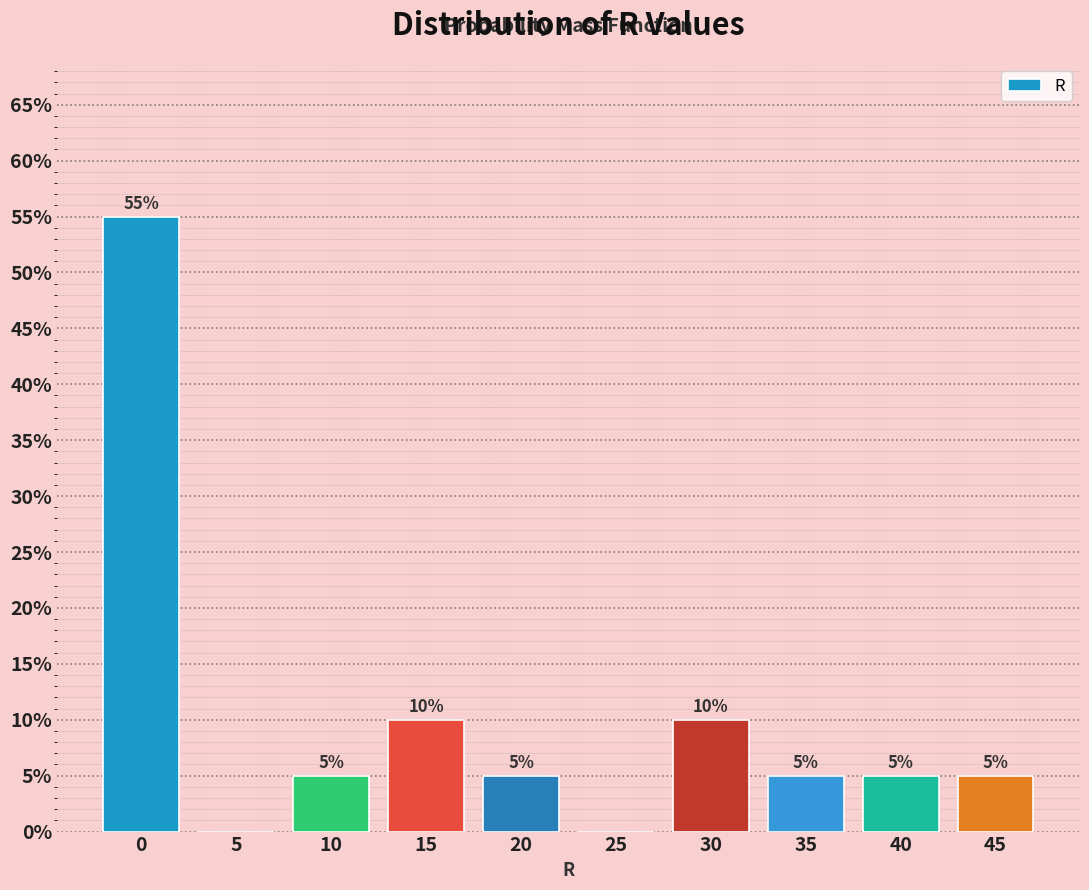

Reading right to left, list all the values displayed in this chart.

45=5.0	40=5.0	35=5.0	30=10.0	25=0.0	20=5.0	15=10.0	10=5.0	5=0.0	0=55.0